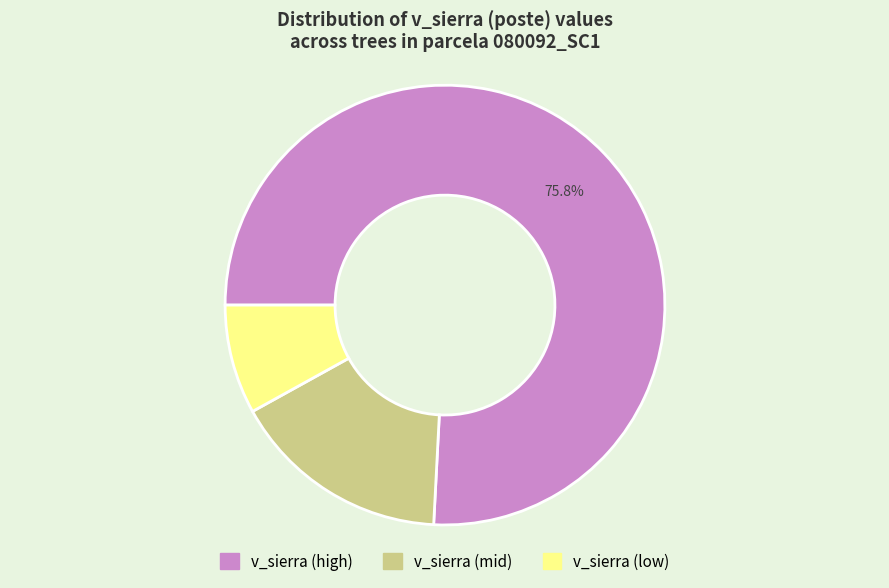

How many slices are in this pie chart?

3